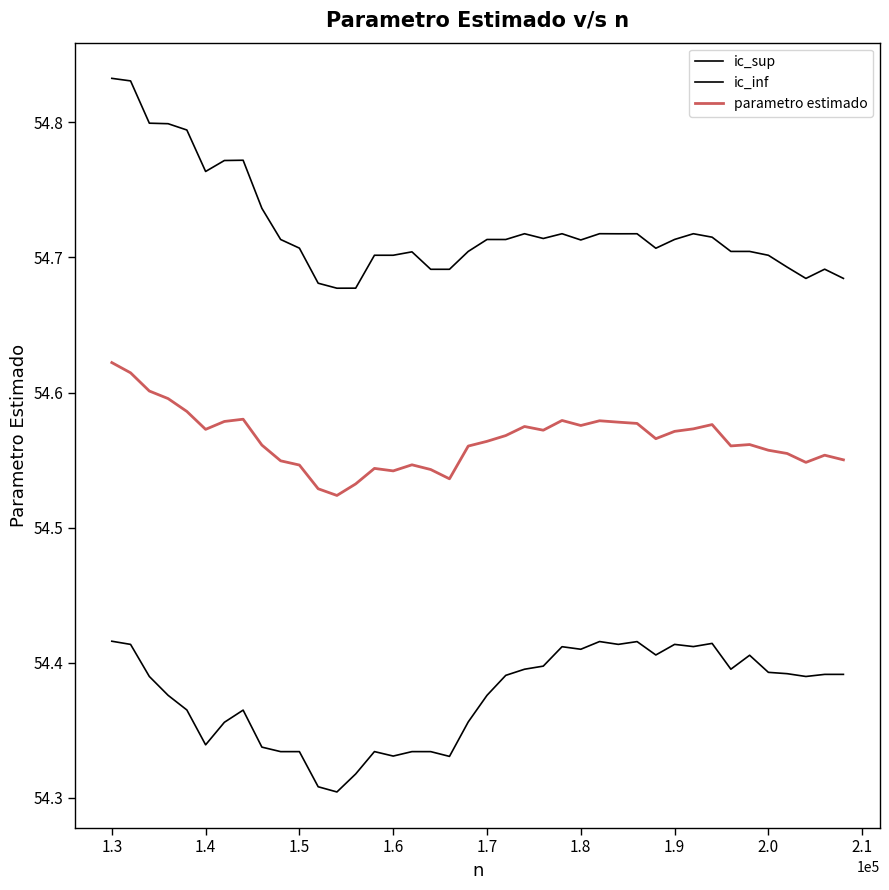

Is this an area chart (filled region under the line)?

No